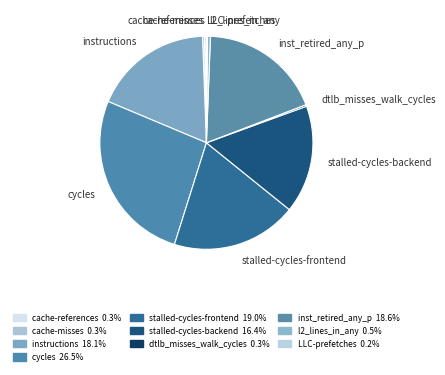

Approximately how many times larger is the value at instructions compared to l2_lines_in_any?

40.0